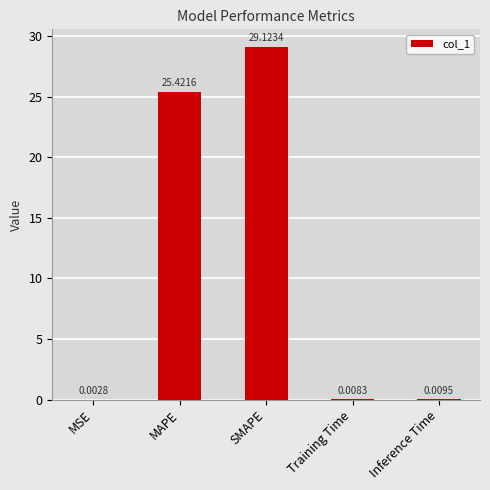

What is the sum of the values at MAPE and Training Time?

25.4